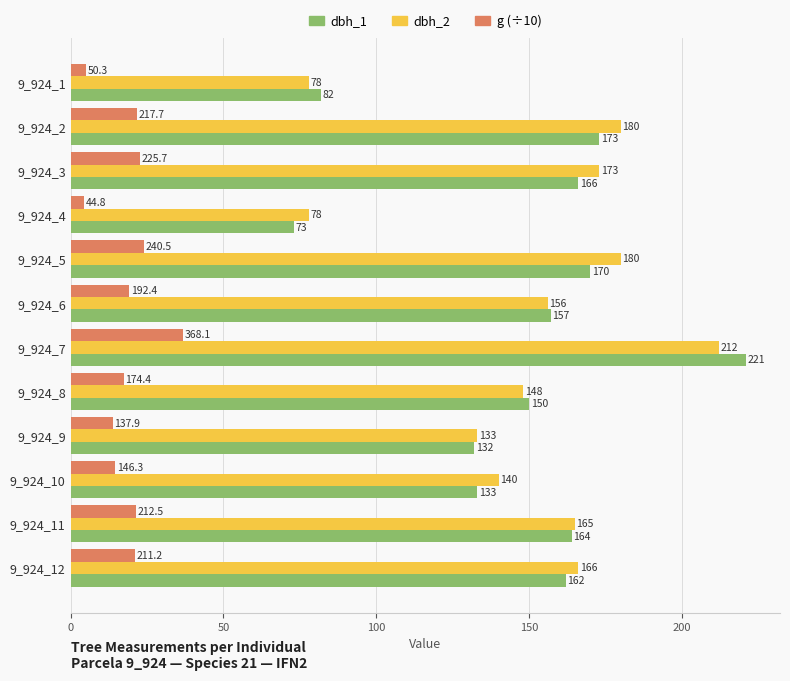

At which category is the sum across all series the highest?

9_924_7